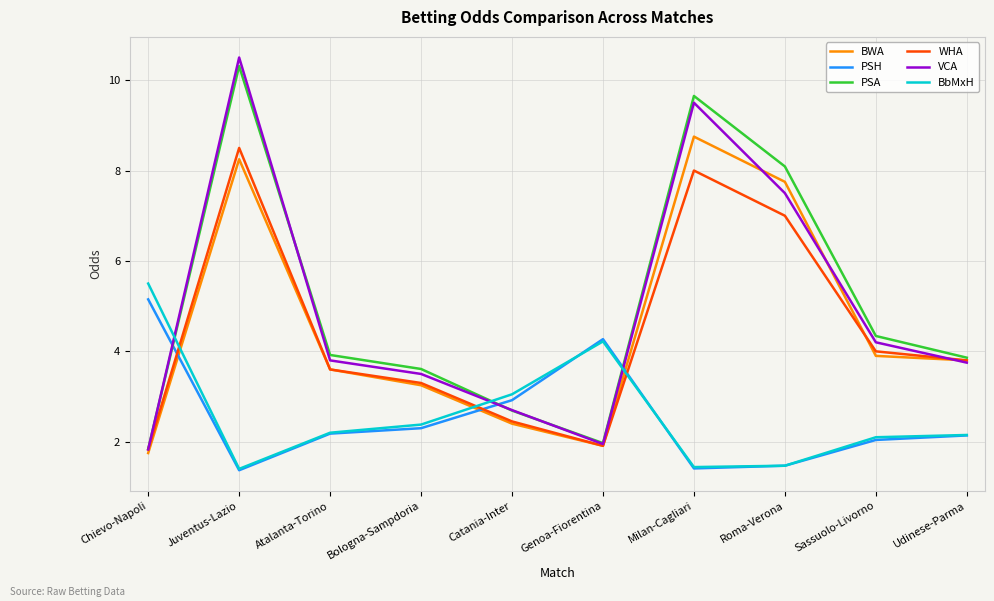

Which series changed the most between Juventus-Lazio and Bologna-Sampdoria?

VCA